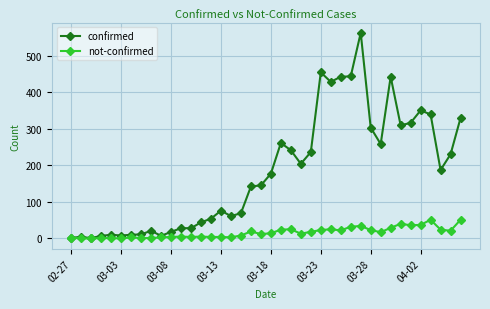

Which series has the widest spread of values?

confirmed